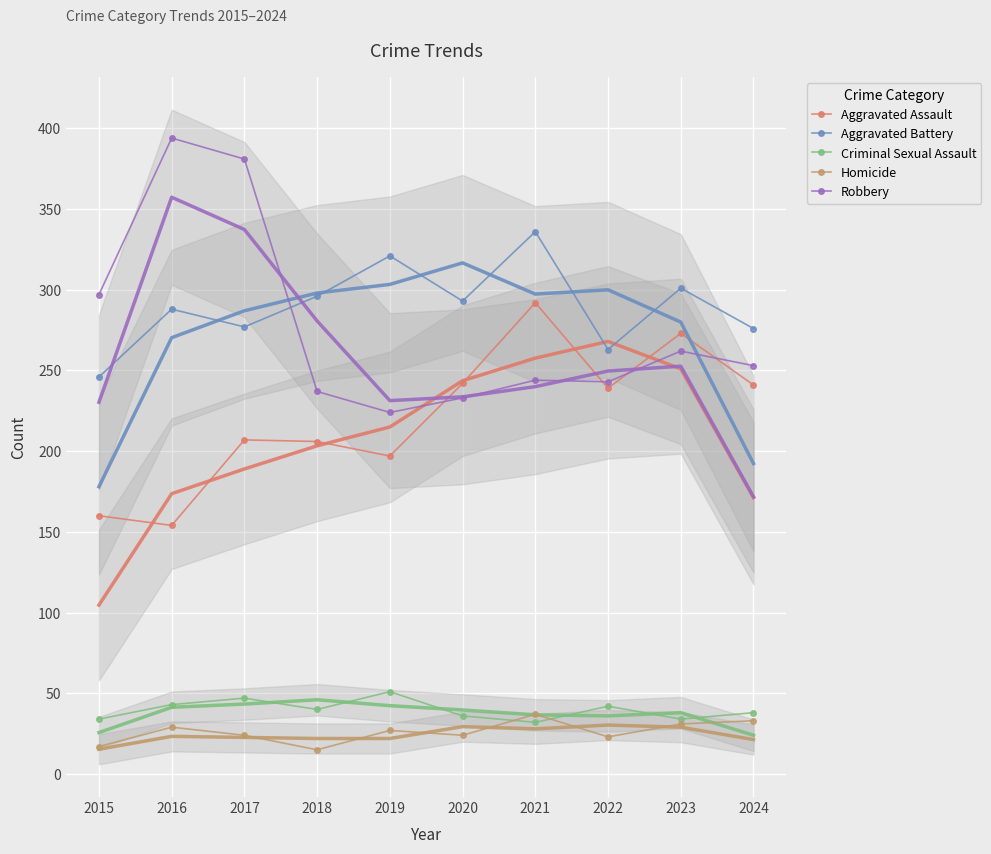

How many interior local peaks does the Robbery series have?

3